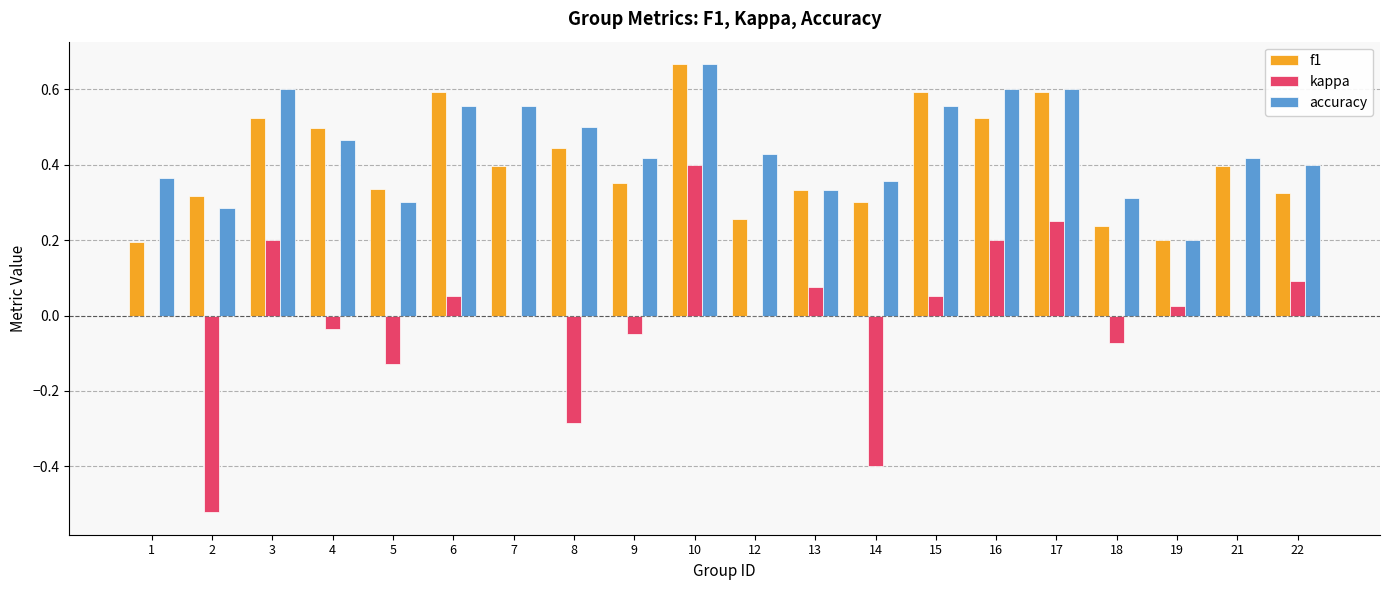

Count the number of data series in this chart.

3